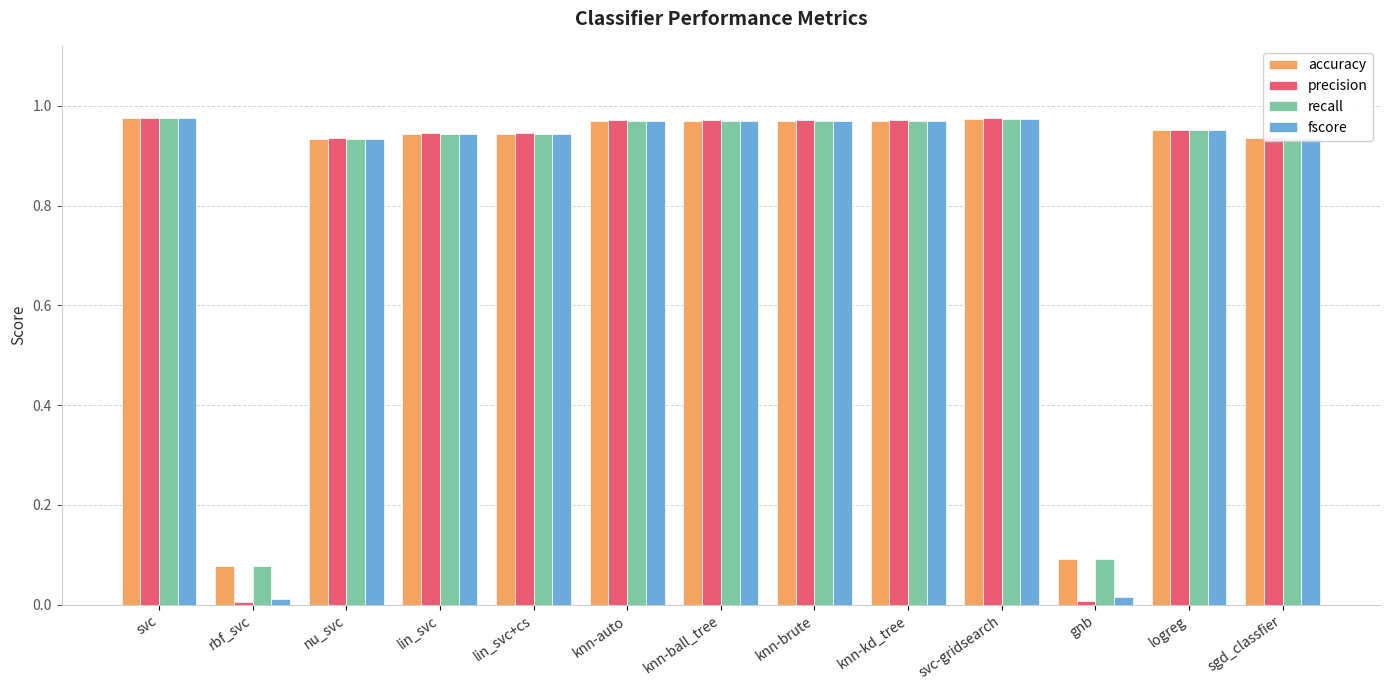

Where is accuracy nearest to the value 0?

rbf_svc